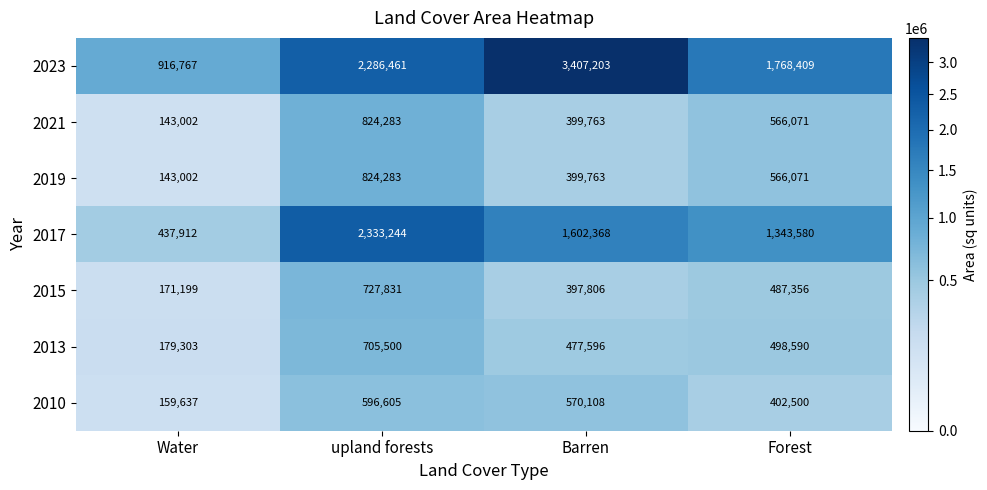

Reading left to right, what are all the values shown in this chart?

2023: Water=916767	upland forests=2286461	Barren=3407203	Forest=1768409
2021: Water=143002	upland forests=824283	Barren=399763	Forest=566071
2019: Water=143002	upland forests=824283	Barren=399763	Forest=566071
2017: Water=437912	upland forests=2333244	Barren=1602368	Forest=1343580
2015: Water=171199	upland forests=727831	Barren=397806	Forest=487356
2013: Water=179303	upland forests=705500	Barren=477596	Forest=498590
2010: Water=159637	upland forests=596605	Barren=570108	Forest=402500